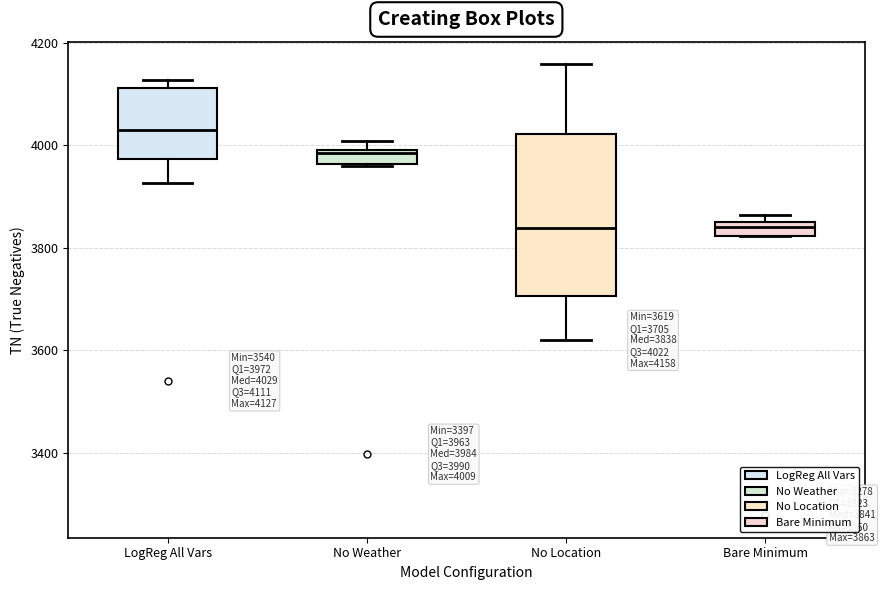

Which box is the tallest, from its lower edge to its upper edge?

No Location